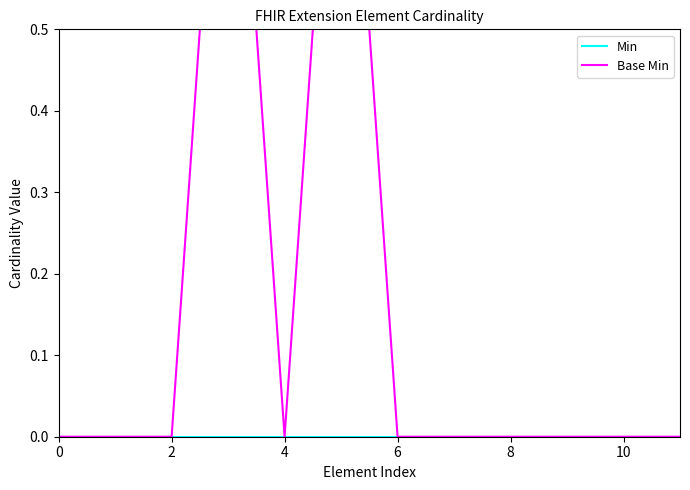

What is the label of the 11th point from the left?

10